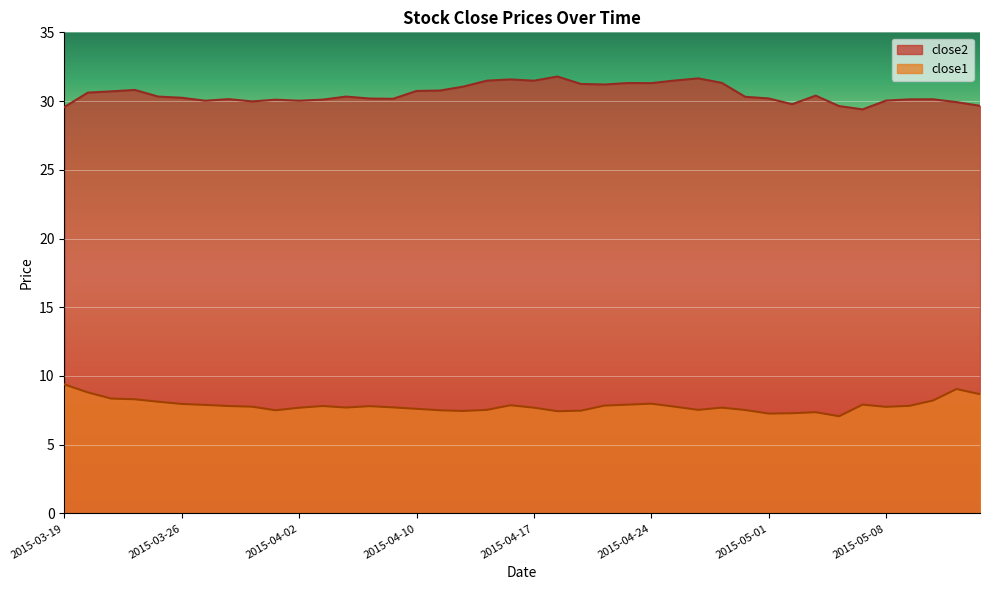

Which category has the highest value across all series?

2015-04-20